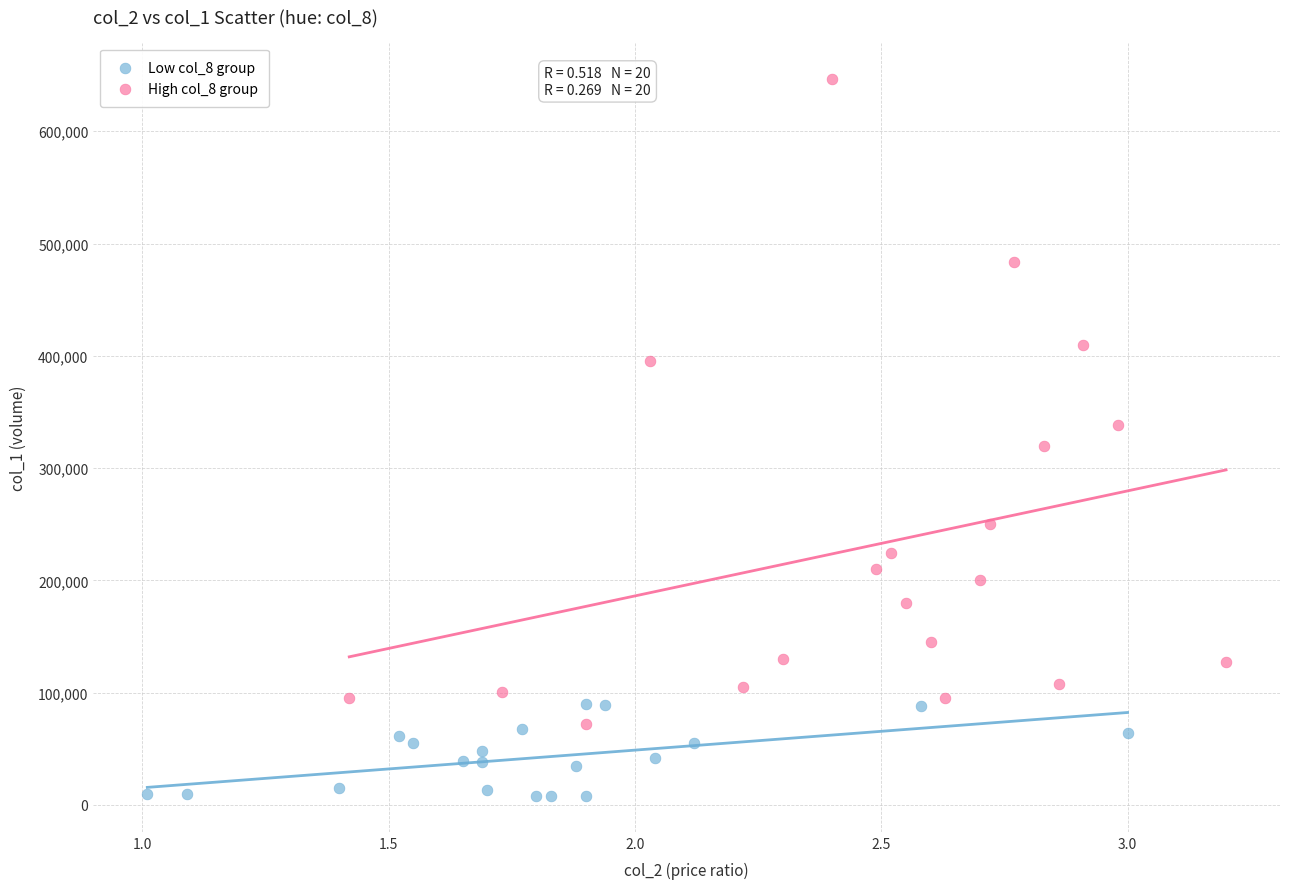

Which series reaches the minimum Y coordinate?

Low col_8 group